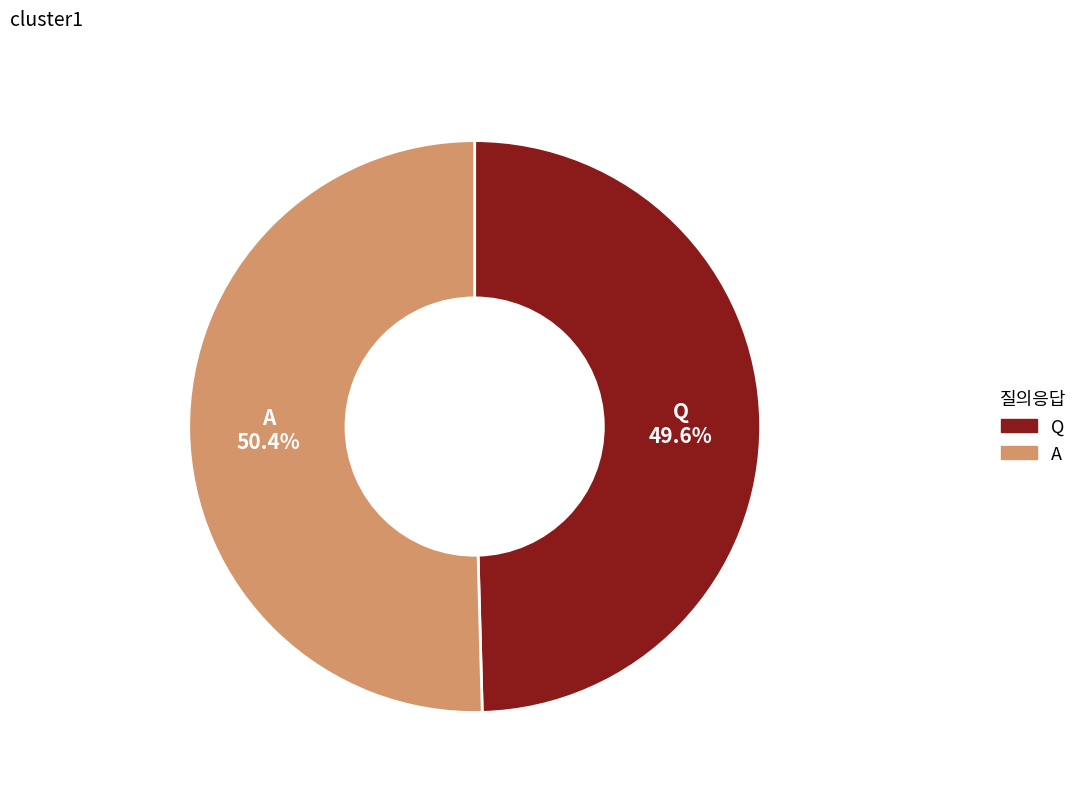

To the nearest percent, what is the difference between the largest and smallest slice percentages?

1%